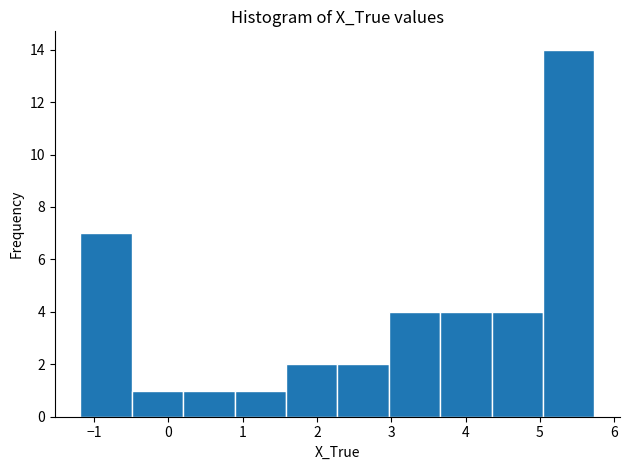

Which range on the x-axis has the tallest bar?

5.0 to 5.7